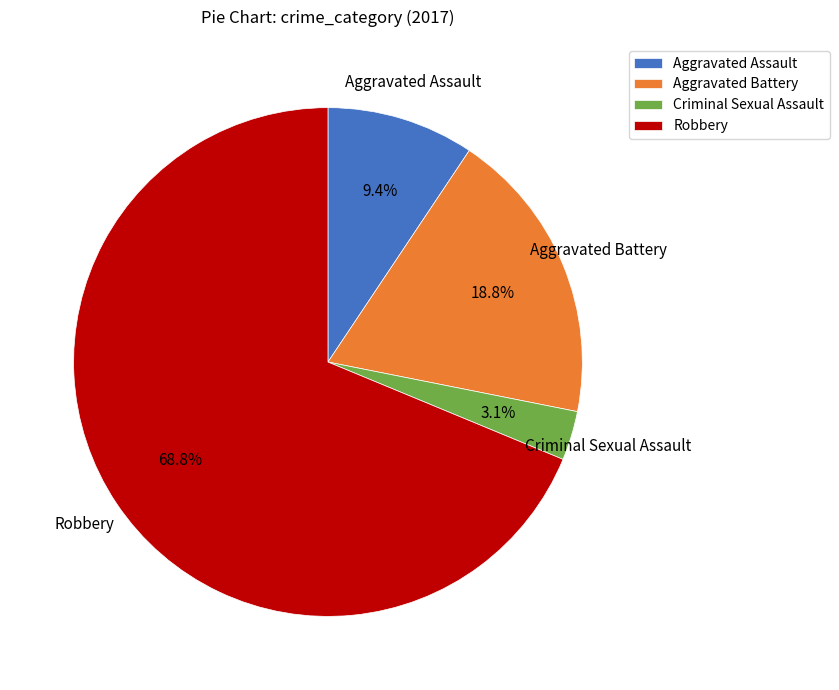

To the nearest percent, what is the difference between the Aggravated Battery and Criminal Sexual Assault slice percentages?

16%